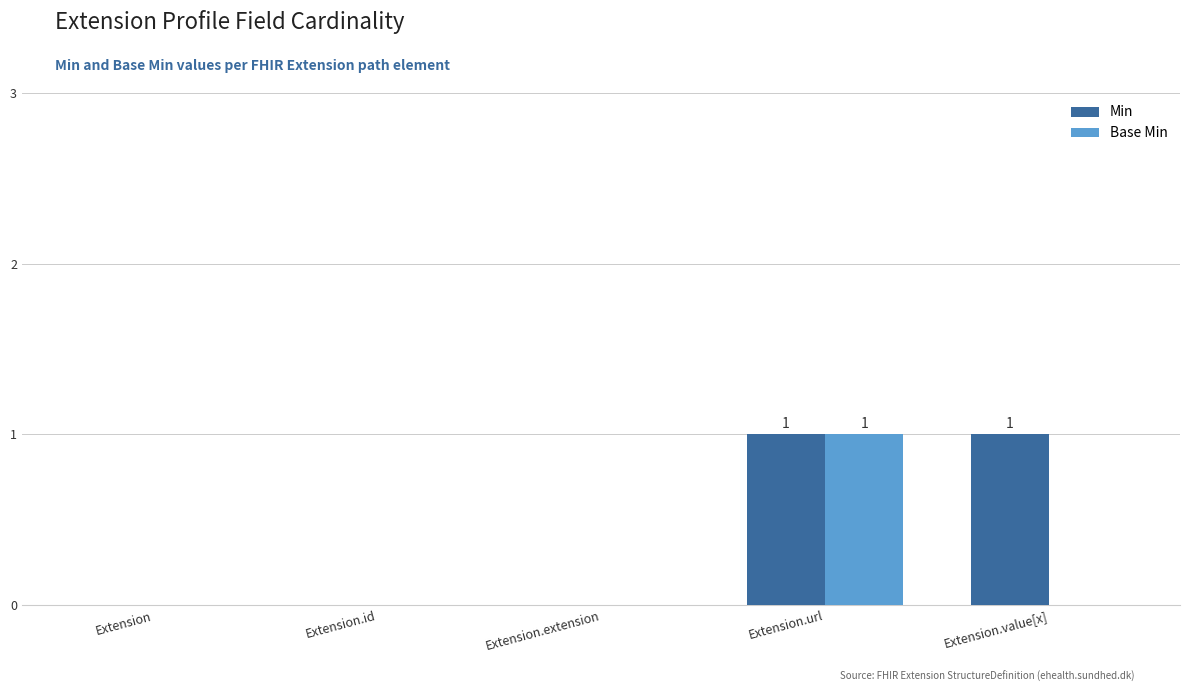

Which category has the highest value in the Base Min series?

Extension.url